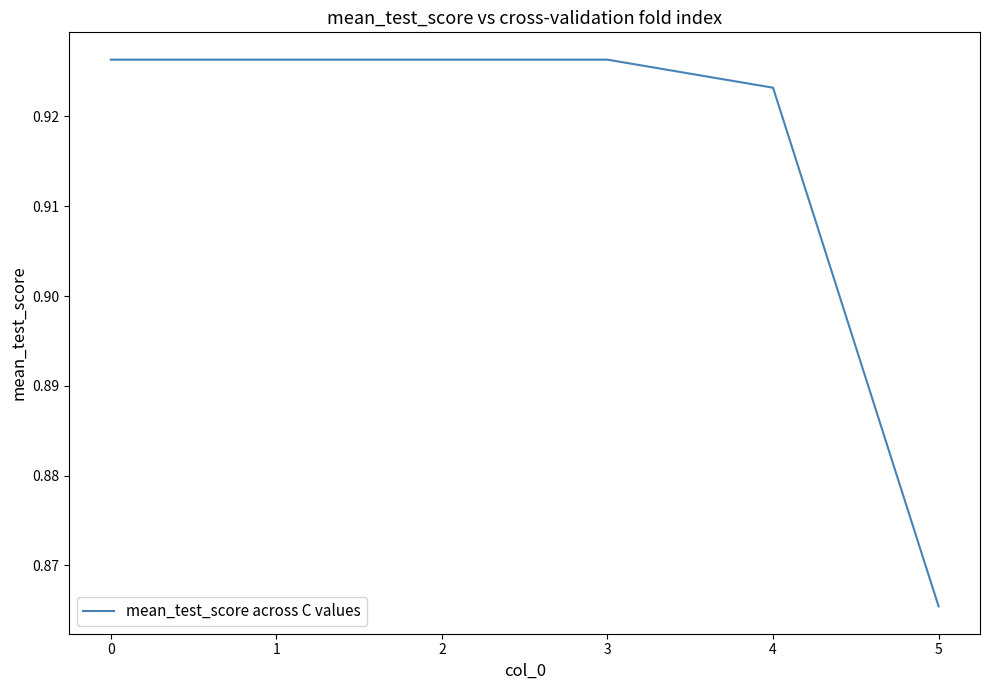

Which category has the lowest value across all series?

5